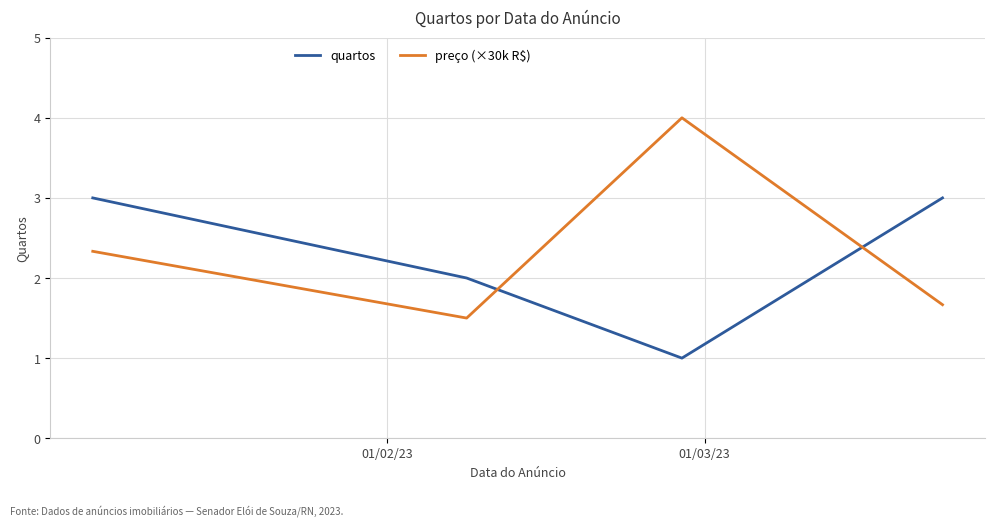

How many interior local valleys does the preço (×30k R$) series have?

1